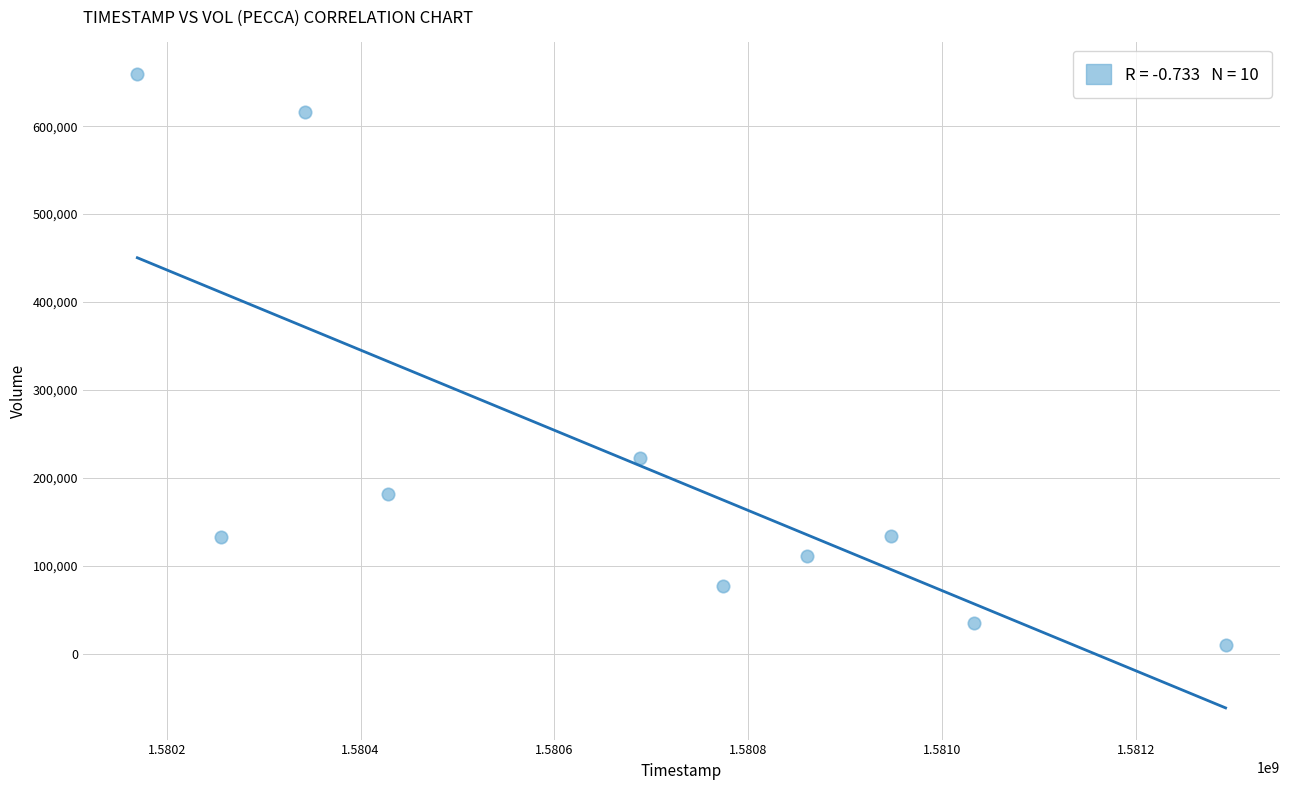

What is the average X value?

1580679360